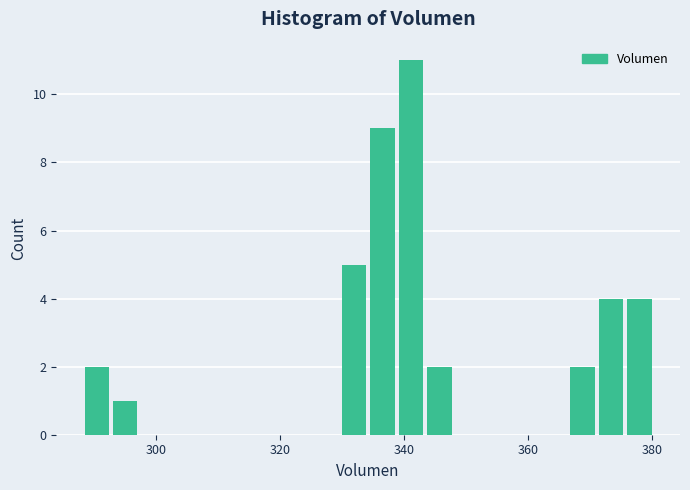

Read against the x-axis, roughly where is the centre of the tallest bar?

342